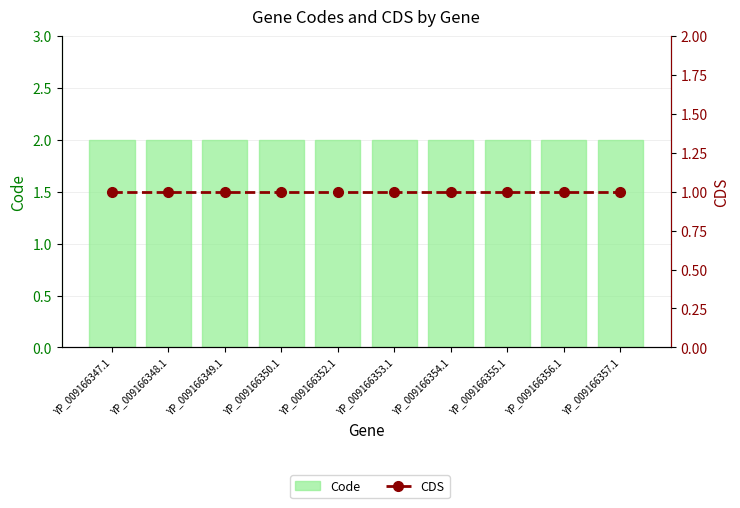

Is the value of Code at YP_009166349.1 greater than the value of CDS at YP_009166353.1?

Yes